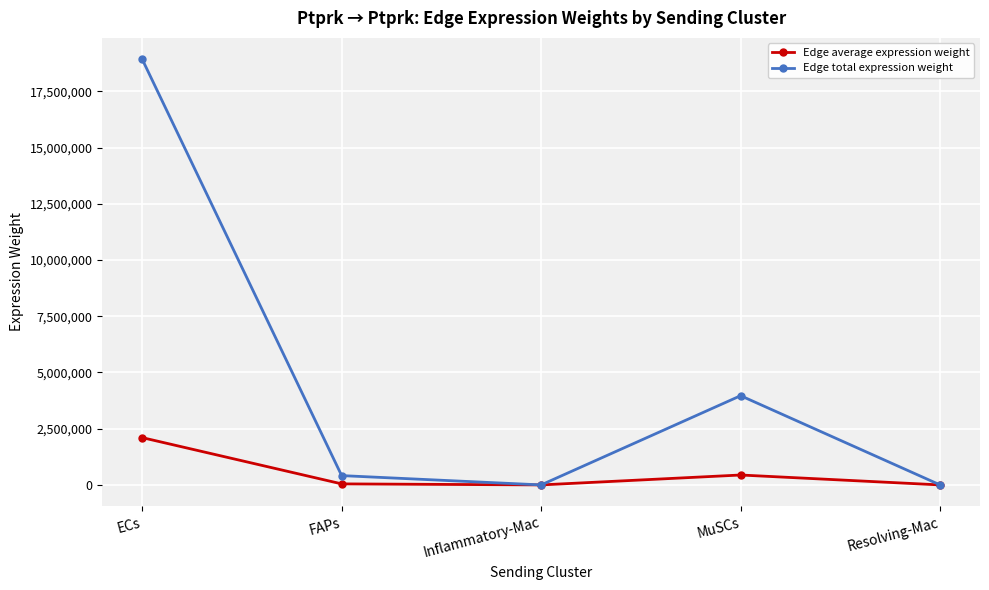

What is the total value across all series at MuSCs?

4408806.5